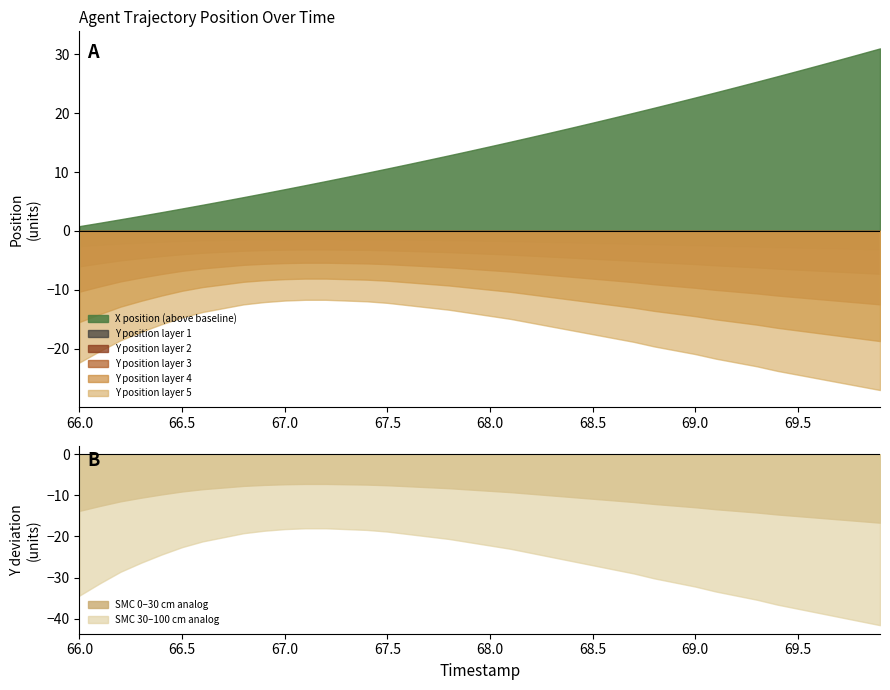

True or false: X and Y cross at least once.

False